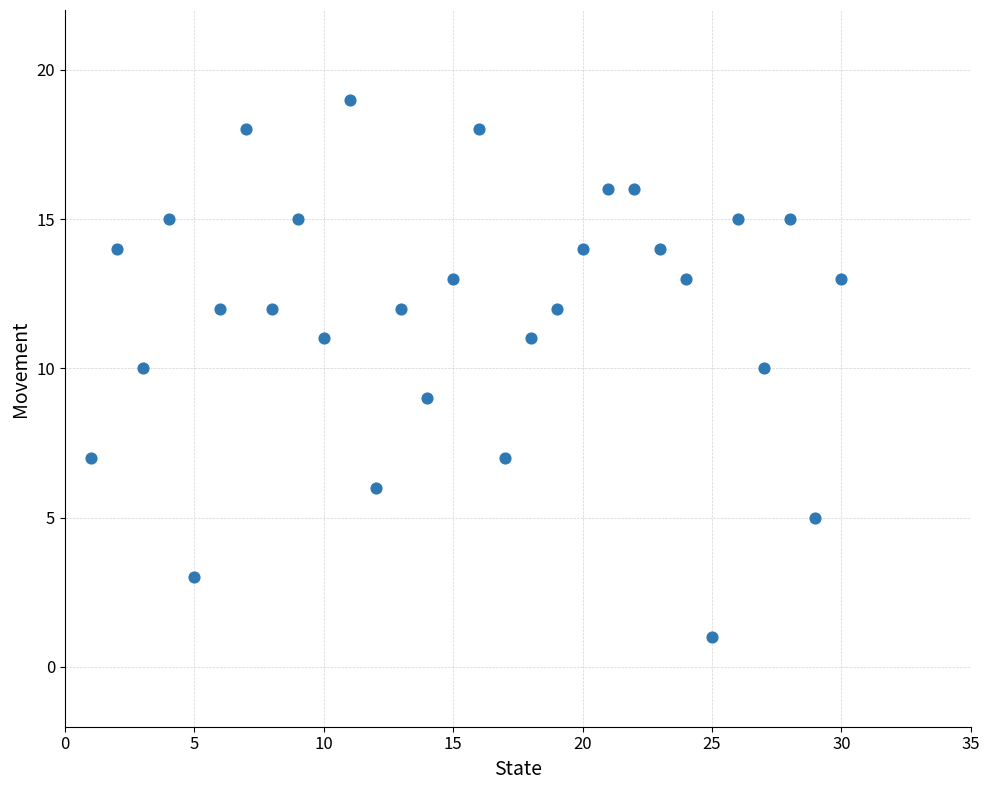

What is the range of X values (max minus min)?

29